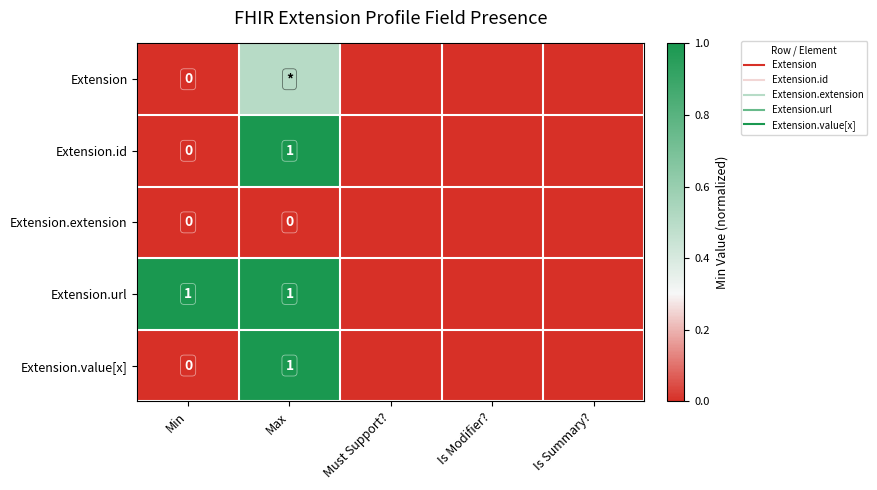

At which label is Extension closest to 0?

Min